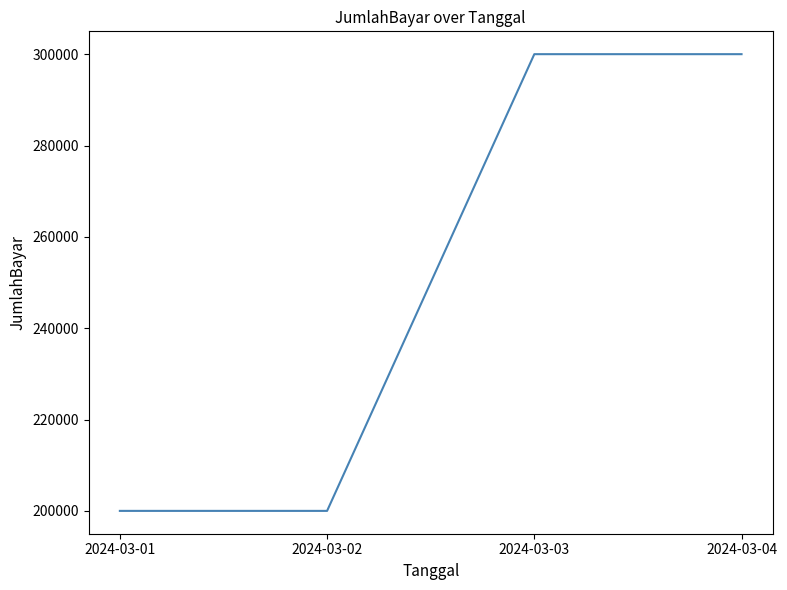

How many distinct data groups are displayed?

1